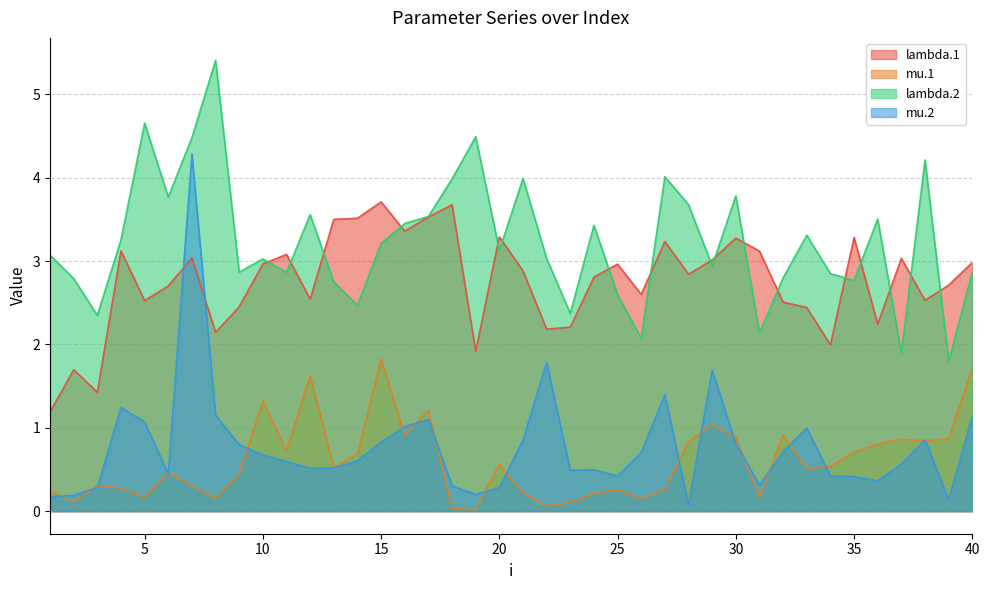

At which label does lambda.2 first exceed 3?

1